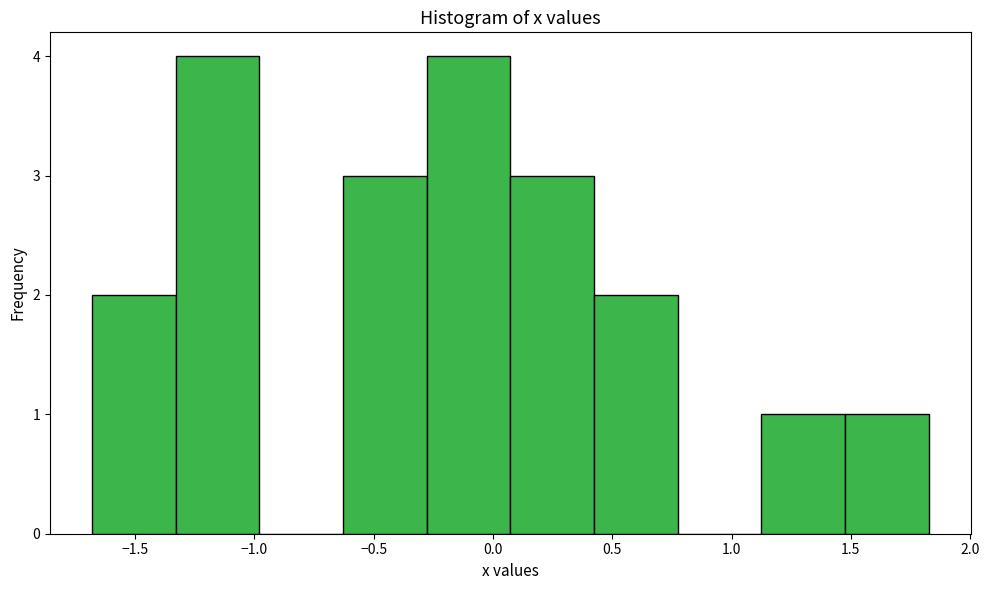

Reading left to right, transcribe this chart: for each bar, give the range it covers on the x-axis and its height. Neither the bar edges nor the heights are printed on the chart, so give them approximately, as read against the axes.

-1.70 to -1.35: 2
-1.35 to -1.00: 4
-1.00 to -0.65: 0
-0.65 to -0.30: 3
-0.30 to 0.05: 4
0.05 to 0.40: 3
0.40 to 0.75: 2
0.75 to 1.10: 0
1.10 to 1.50: 1
1.50 to 1.85: 1